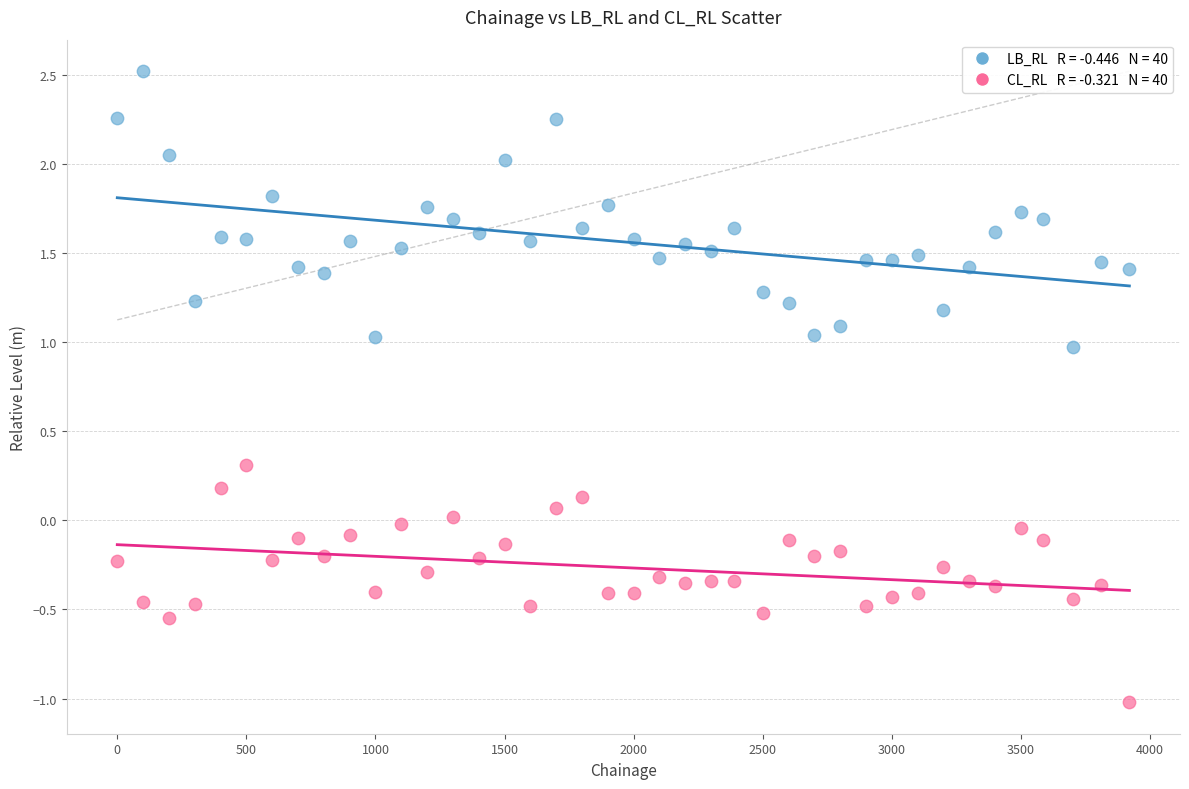

Across all data points, what is the range of Y values (max minus min)?

3.5